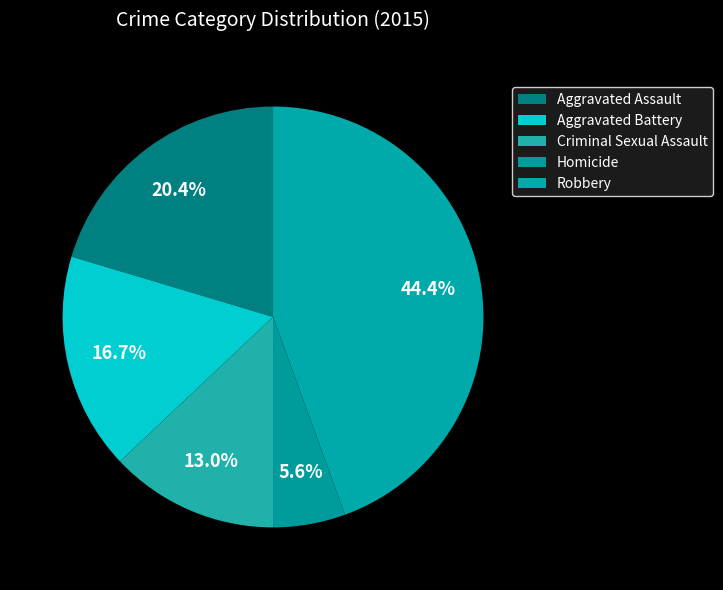

Count the number of slices in the pie.

5